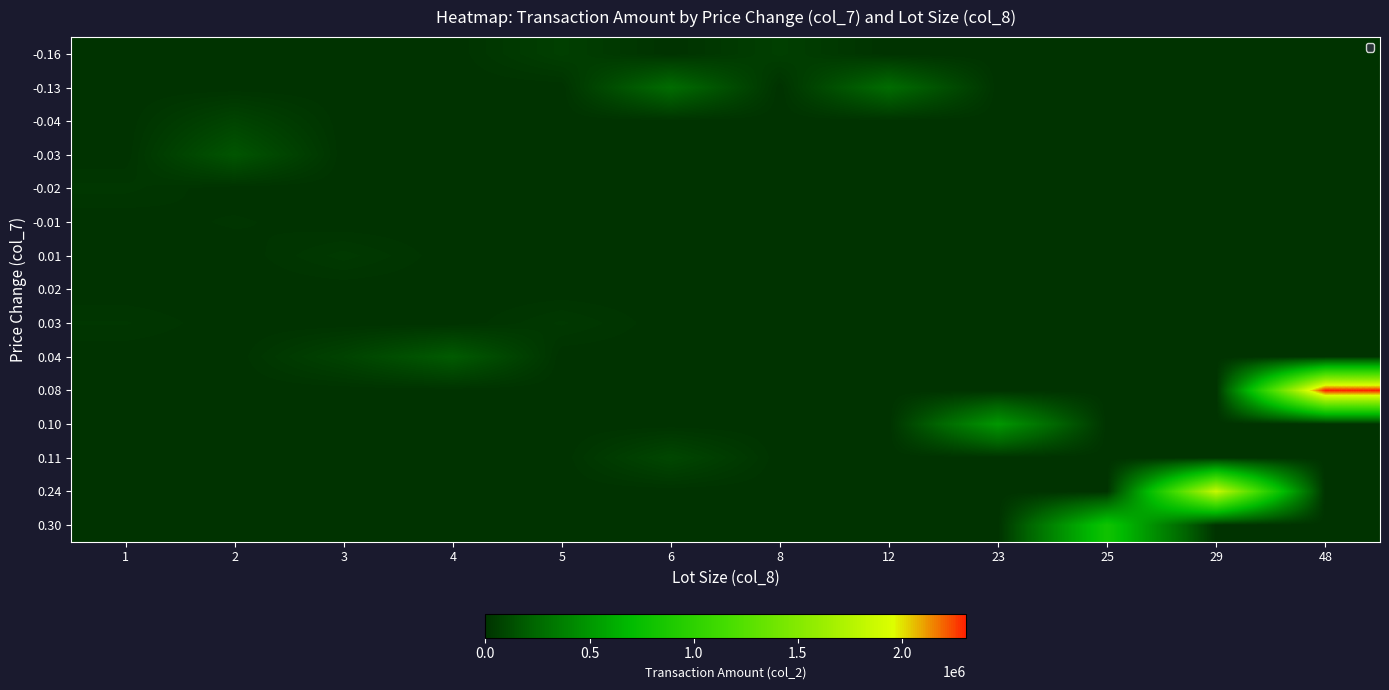

Which series has the largest range (max minus min)?

0.08